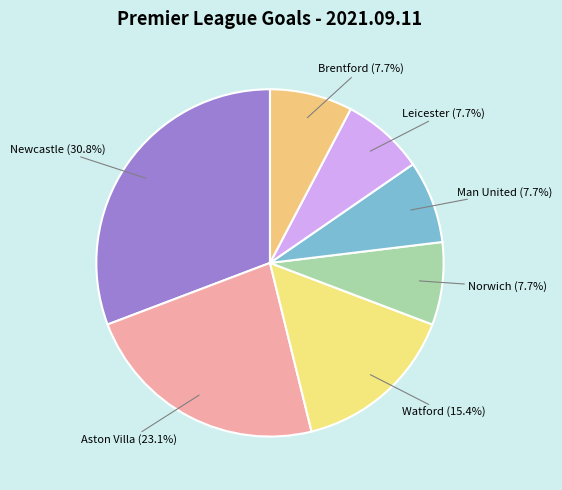

Does Brentford (7.7%) account for over 50% of the chart?

No